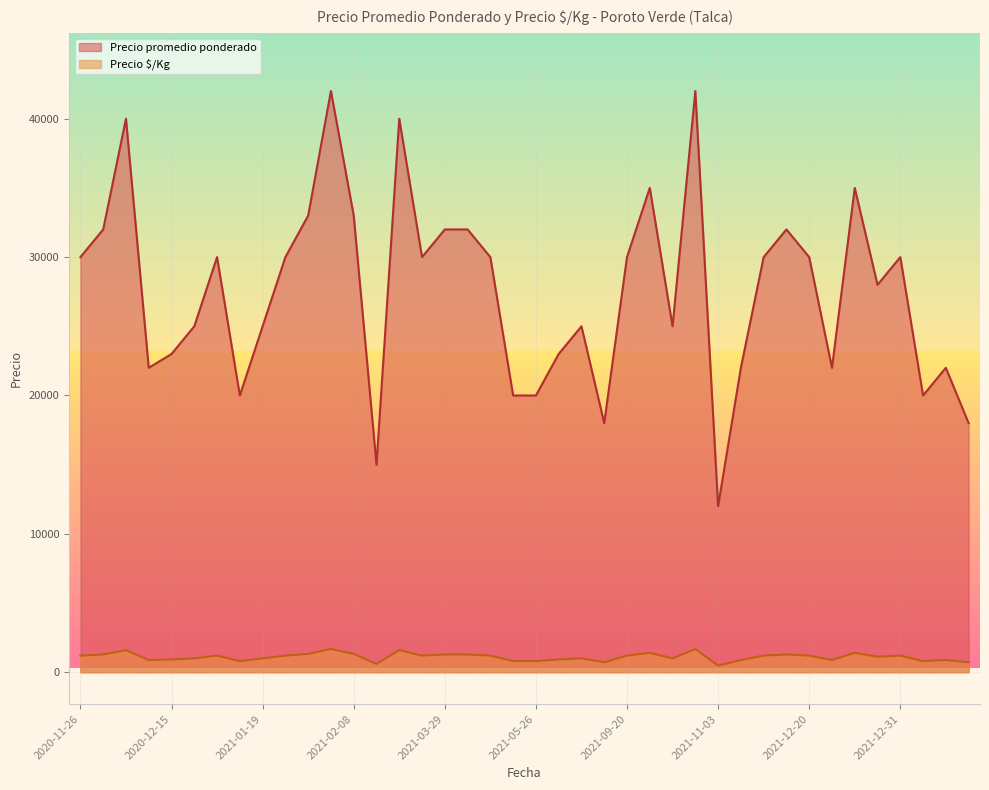

Between 2021-02-26 and 2021-11-25, which series saw the biggest shift?

Precio promedio ponderado